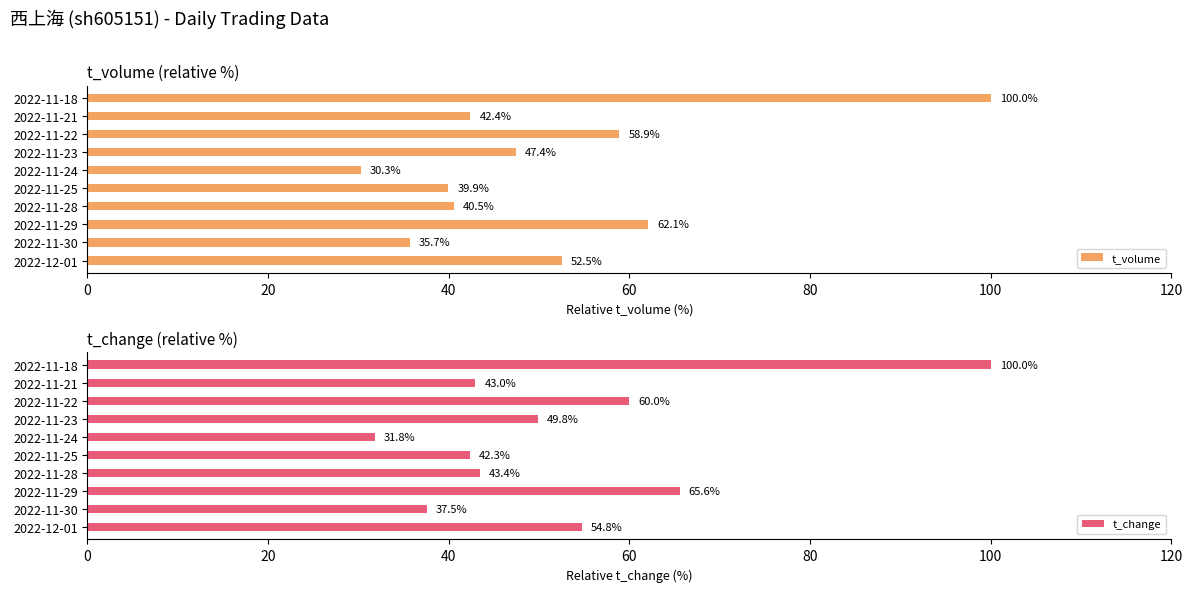

Rank the categories by t_volume value from highest to lowest.

2022-11-18, 2022-11-29, 2022-11-22, 2022-12-01, 2022-11-23, 2022-11-21, 2022-11-28, 2022-11-25, 2022-11-30, 2022-11-24